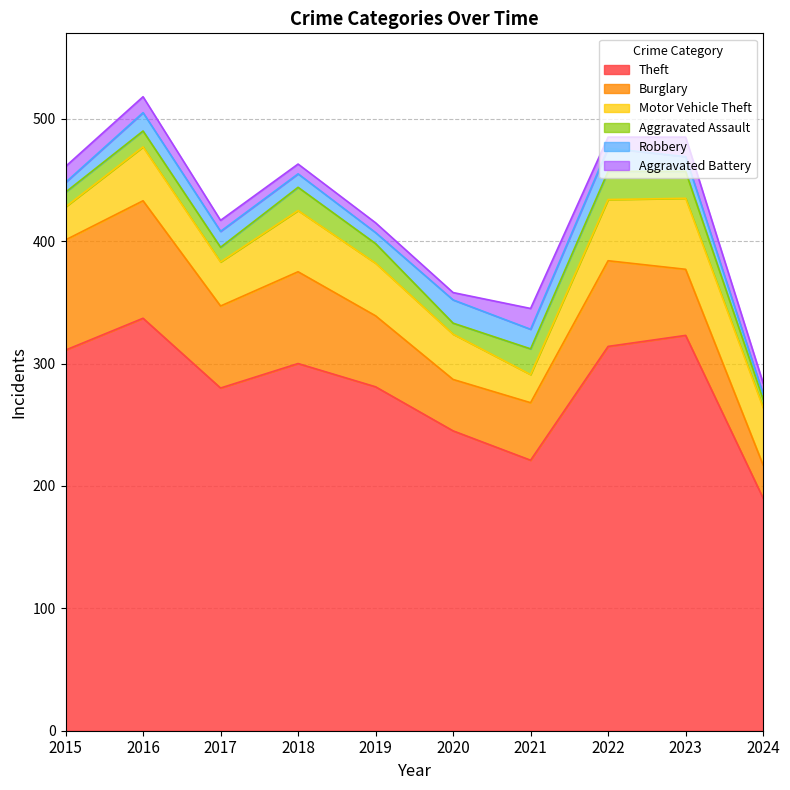

How many data points in Burglary are less than 67?

5